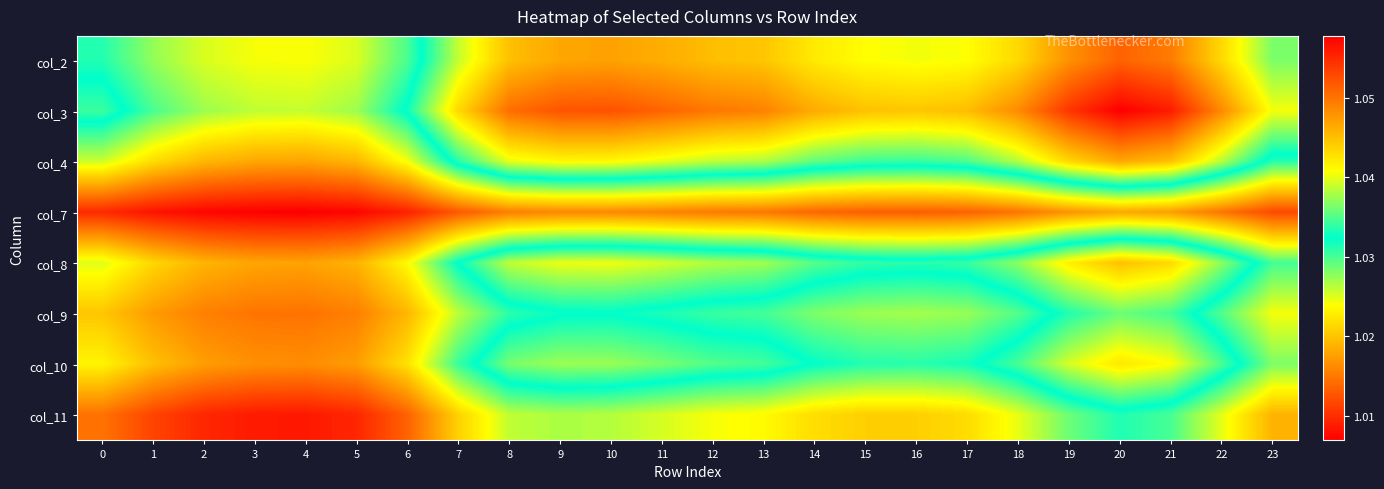

Reading left to right, transcribe all the data shown in this chart.

col_2: 0=1.0	1=1.0	2=1.0	3=1.0	4=1.0	5=1.0	6=1.0	7=1.0	8=1.0	9=1.0	10=1.0	11=1.0	12=1.0	13=1.0	14=1.0	15=1.0	16=1.0	17=1.0	18=1.0	19=1.0	20=1.0	21=1.0	22=1.0	23=1.0
col_3: 0=1.0	1=1.0	2=1.0	3=1.0	4=1.0	5=1.0	6=1.0	7=1.0	8=1.0	9=1.0	10=1.0	11=1.0	12=1.0	13=1.0	14=1.0	15=1.0	16=1.0	17=1.0	18=1.0	19=1.0	20=1.0	21=1.0	22=1.0	23=1.0
col_4: 0=1.0	1=1.0	2=1.0	3=1.0	4=1.0	5=1.0	6=1.0	7=1.0	8=1.0	9=1.0	10=1.0	11=1.0	12=1.0	13=1.0	14=1.0	15=1.0	16=1.0	17=1.0	18=1.0	19=1.0	20=1.0	21=1.0	22=1.0	23=1.0
col_7: 0=1.1	1=1.1	2=1.1	3=1.1	4=1.1	5=1.1	6=1.1	7=1.1	8=1.0	9=1.0	10=1.0	11=1.0	12=1.0	13=1.0	14=1.1	15=1.1	16=1.1	17=1.1	18=1.0	19=1.0	20=1.0	21=1.0	22=1.0	23=1.1
col_8: 0=1.0	1=1.0	2=1.0	3=1.0	4=1.0	5=1.0	6=1.0	7=1.0	8=1.0	9=1.0	10=1.0	11=1.0	12=1.0	13=1.0	14=1.0	15=1.0	16=1.0	17=1.0	18=1.0	19=1.0	20=1.0	21=1.0	22=1.0	23=1.0
col_9: 0=1.0	1=1.0	2=1.0	3=1.0	4=1.1	5=1.0	6=1.0	7=1.0	8=1.0	9=1.0	10=1.0	11=1.0	12=1.0	13=1.0	14=1.0	15=1.0	16=1.0	17=1.0	18=1.0	19=1.0	20=1.0	21=1.0	22=1.0	23=1.0
col_10: 0=1.0	1=1.0	2=1.0	3=1.0	4=1.0	5=1.0	6=1.0	7=1.0	8=1.0	9=1.0	10=1.0	11=1.0	12=1.0	13=1.0	14=1.0	15=1.0	16=1.0	17=1.0	18=1.0	19=1.0	20=1.0	21=1.0	22=1.0	23=1.0
col_11: 0=1.1	1=1.1	2=1.1	3=1.1	4=1.1	5=1.1	6=1.1	7=1.0	8=1.0	9=1.0	10=1.0	11=1.0	12=1.0	13=1.0	14=1.0	15=1.0	16=1.0	17=1.0	18=1.0	19=1.0	20=1.0	21=1.0	22=1.0	23=1.0